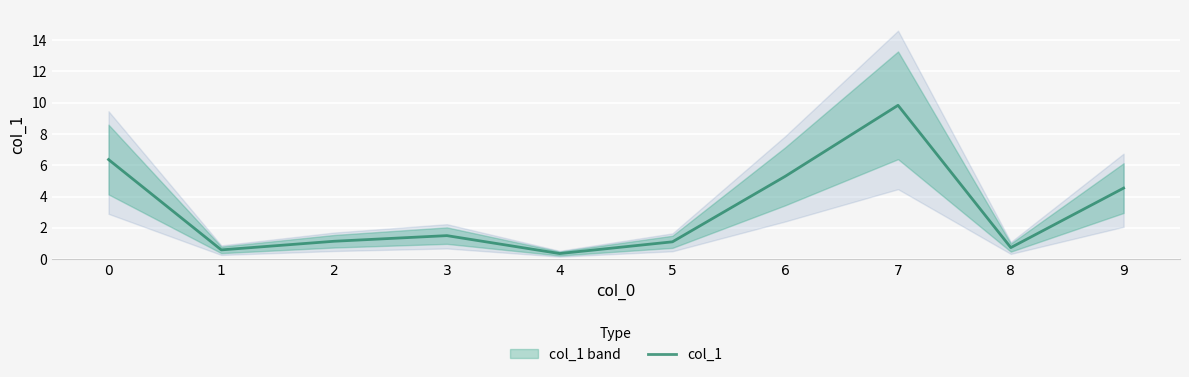

List the labels in order of value, largest first.

7, 0, 6, 9, 3, 2, 5, 8, 1, 4